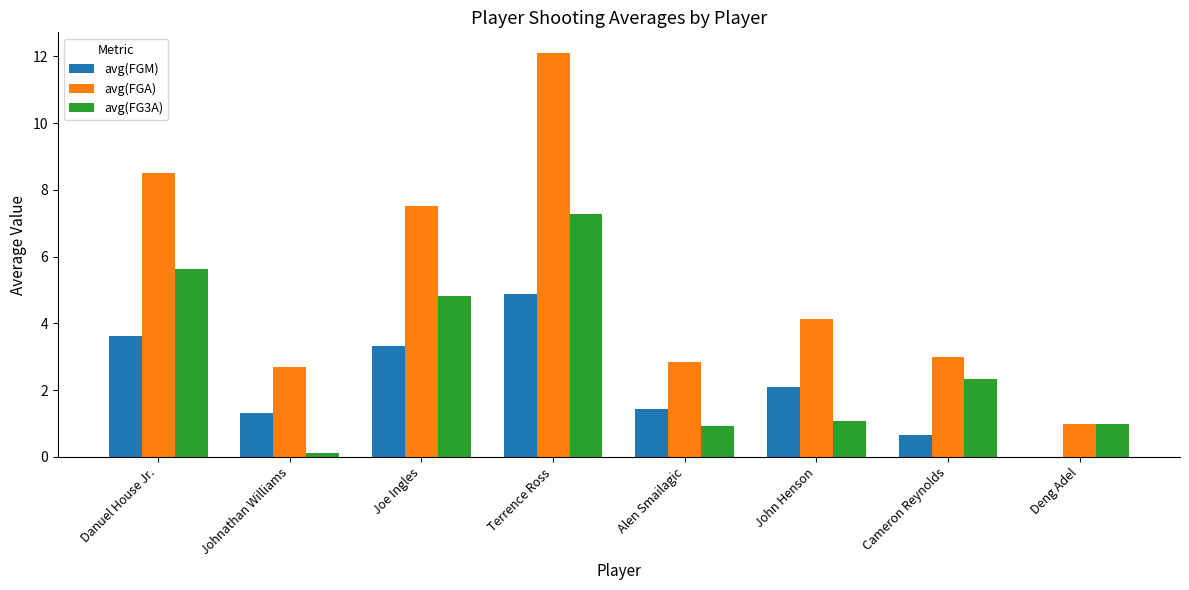

What is the average value of the avg(FGM) series?

2.2